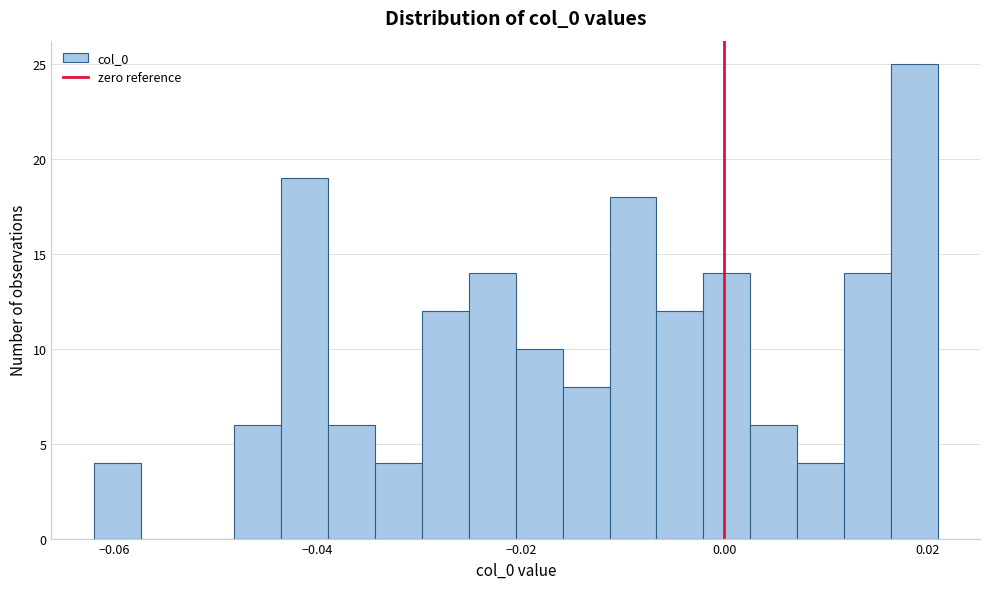

Read against the x-axis, roughly where is the centre of the tallest bar?

0.018